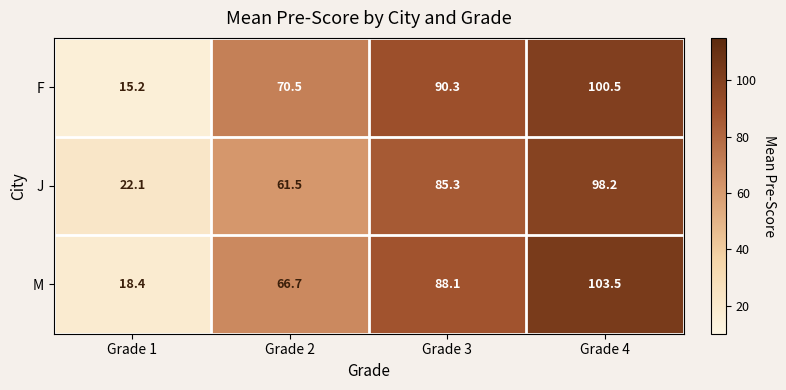

At Grade 3, list the series in order from largest to smallest.

F, M, J